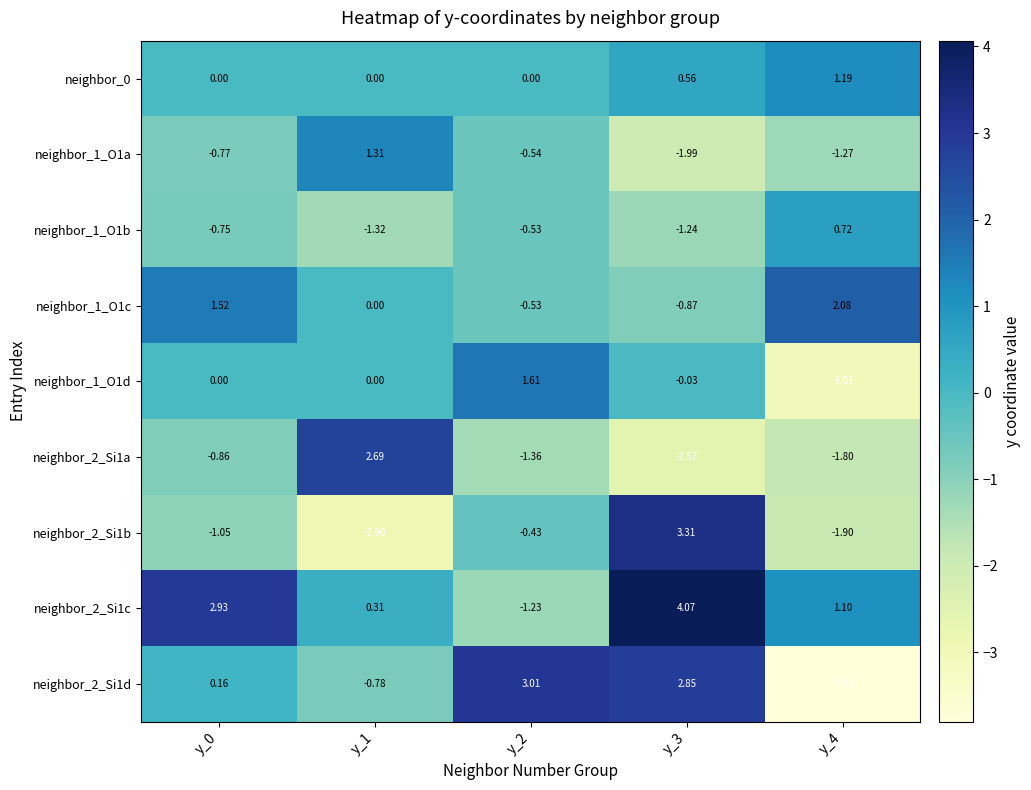

Count the number of data series in this chart.

9